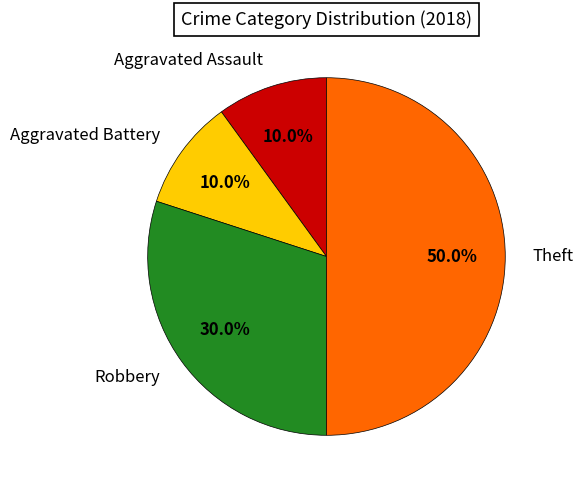

The Theft slice represents 50% of the pie. True or false?

True